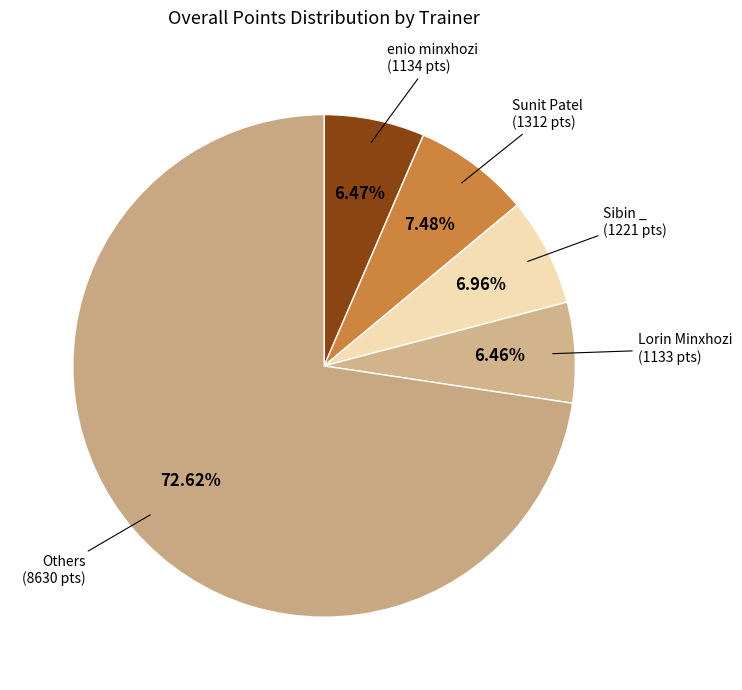

Count the number of slices in the pie.

5